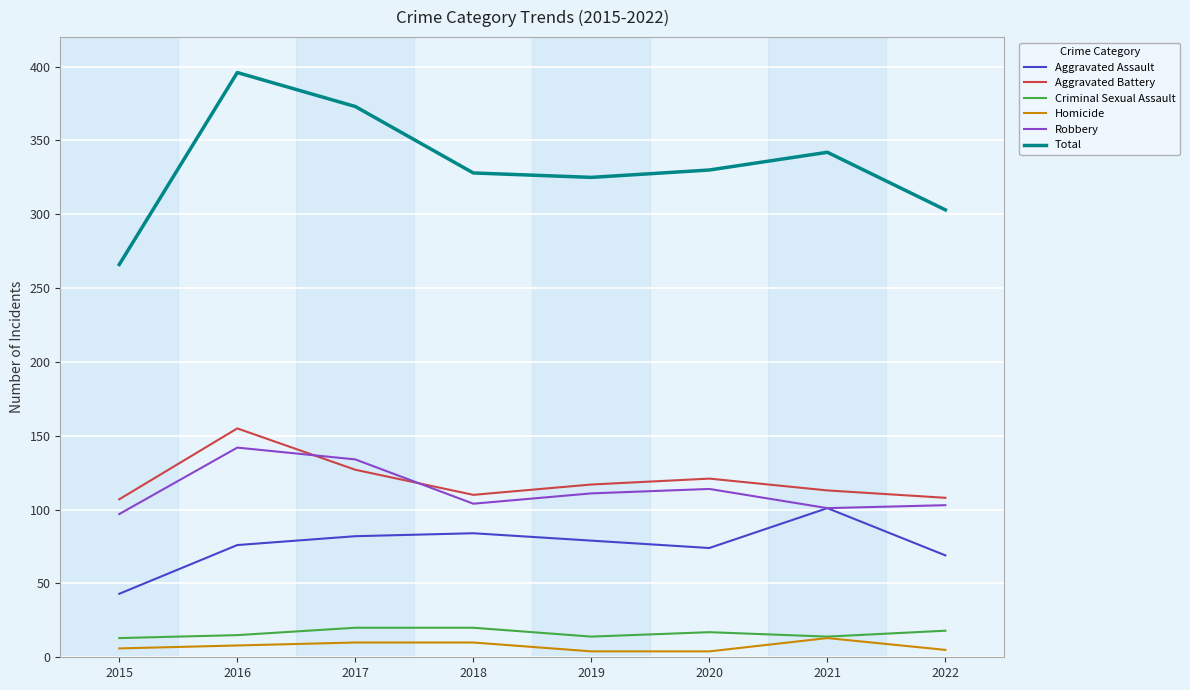

Is the value of Total at 2019 greater than the value of Criminal Sexual Assault at 2015?

Yes